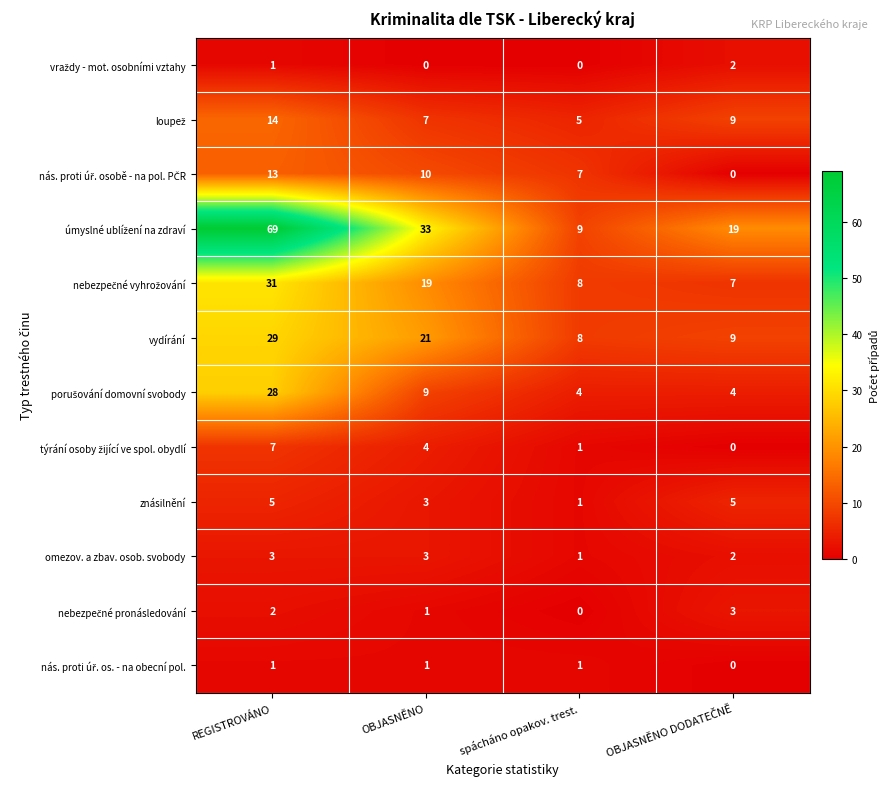

What is the maximum value shown in the chart?

69